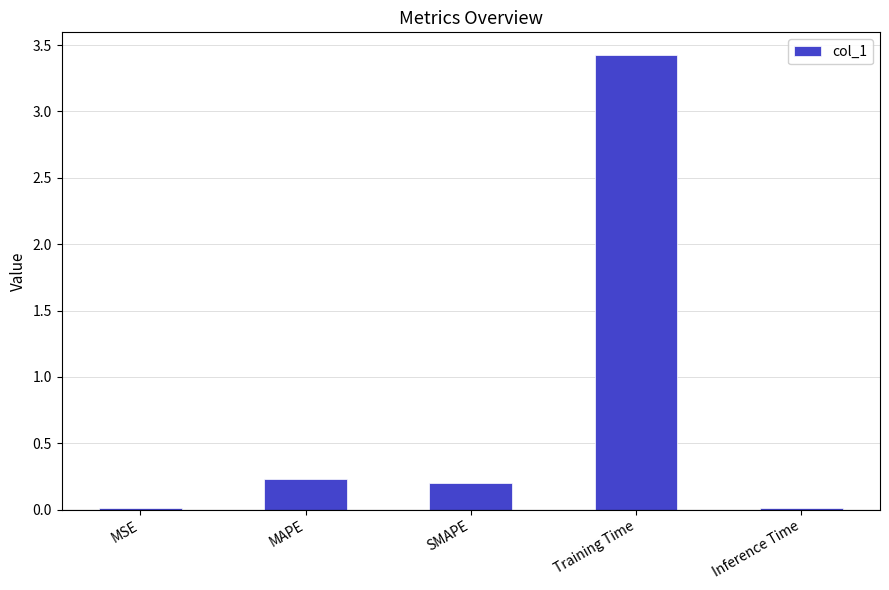

How many distinct data groups are displayed?

1